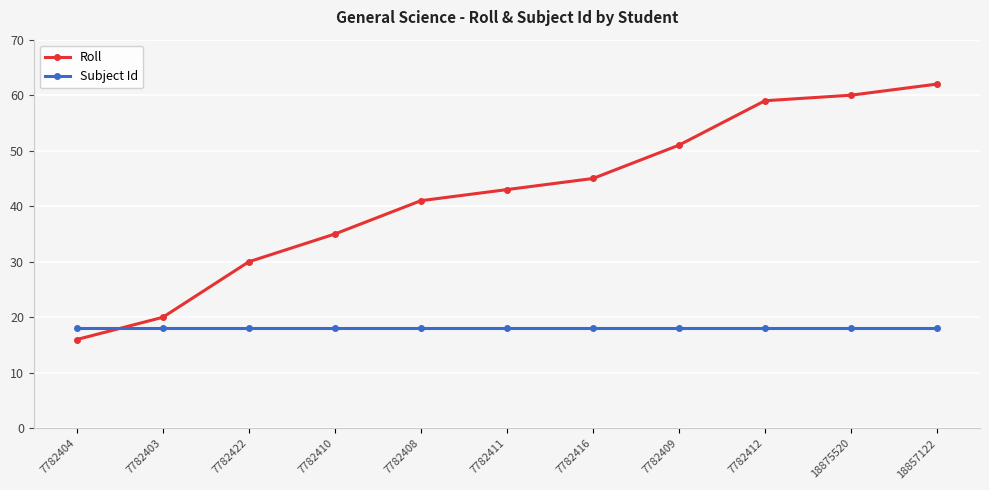

The Subject Id series shows 24 at 7782411. True or false?

False